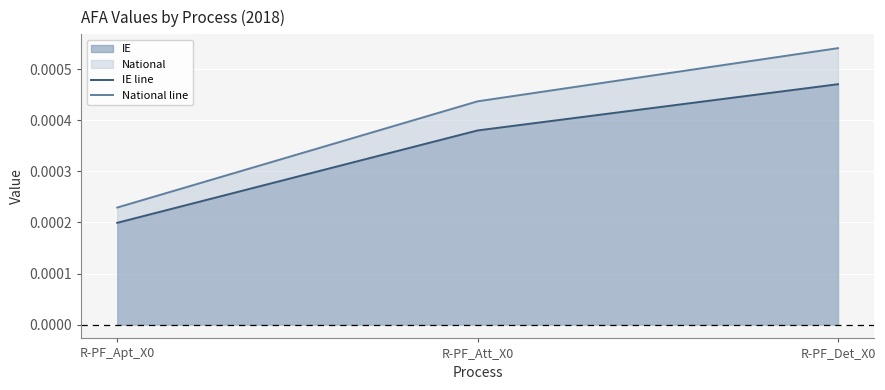

List the series in order of their peak value, highest first.

National line, IE line